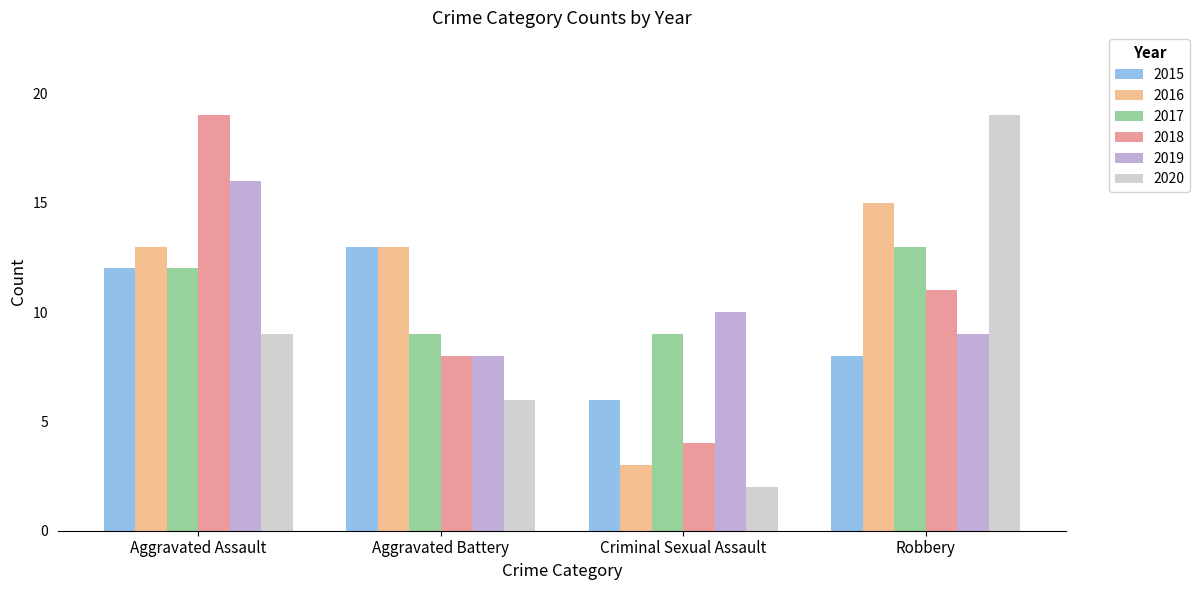

What position from the right is Criminal Sexual Assault?

2